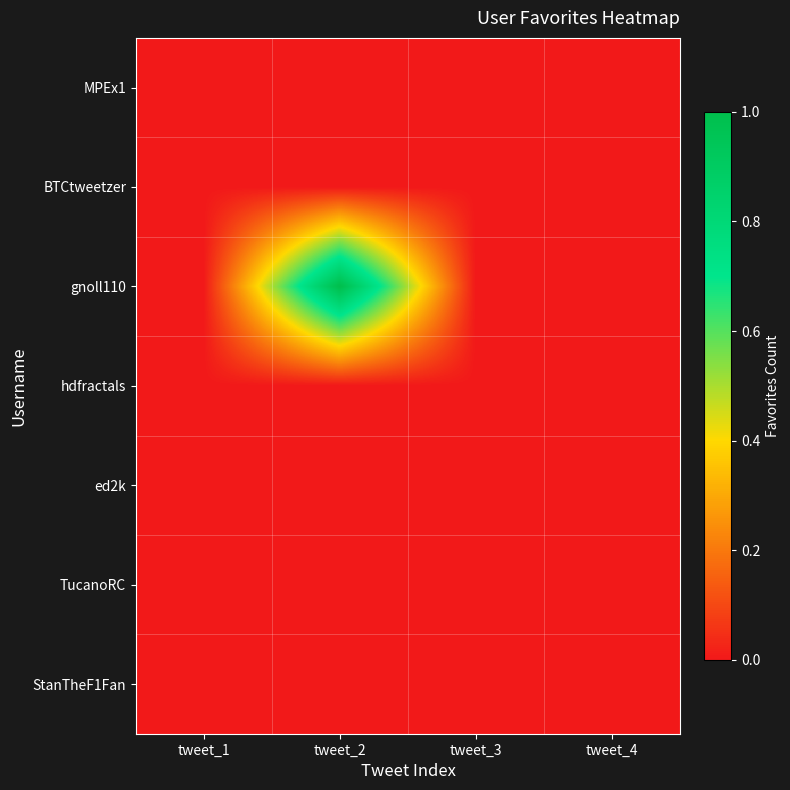

Reading right to left, what are all the values shown in this chart?

MPEx1: tweet_4=0	tweet_3=0	tweet_2=0	tweet_1=0
BTCtweetzer: tweet_4=0	tweet_3=0	tweet_2=0	tweet_1=0
gnoll110: tweet_4=0	tweet_3=0	tweet_2=1	tweet_1=0
hdfractals: tweet_4=0	tweet_3=0	tweet_2=0	tweet_1=0
ed2k: tweet_4=0	tweet_3=0	tweet_2=0	tweet_1=0
TucanoRC: tweet_4=0	tweet_3=0	tweet_2=0	tweet_1=0
StanTheF1Fan: tweet_4=0	tweet_3=0	tweet_2=0	tweet_1=0